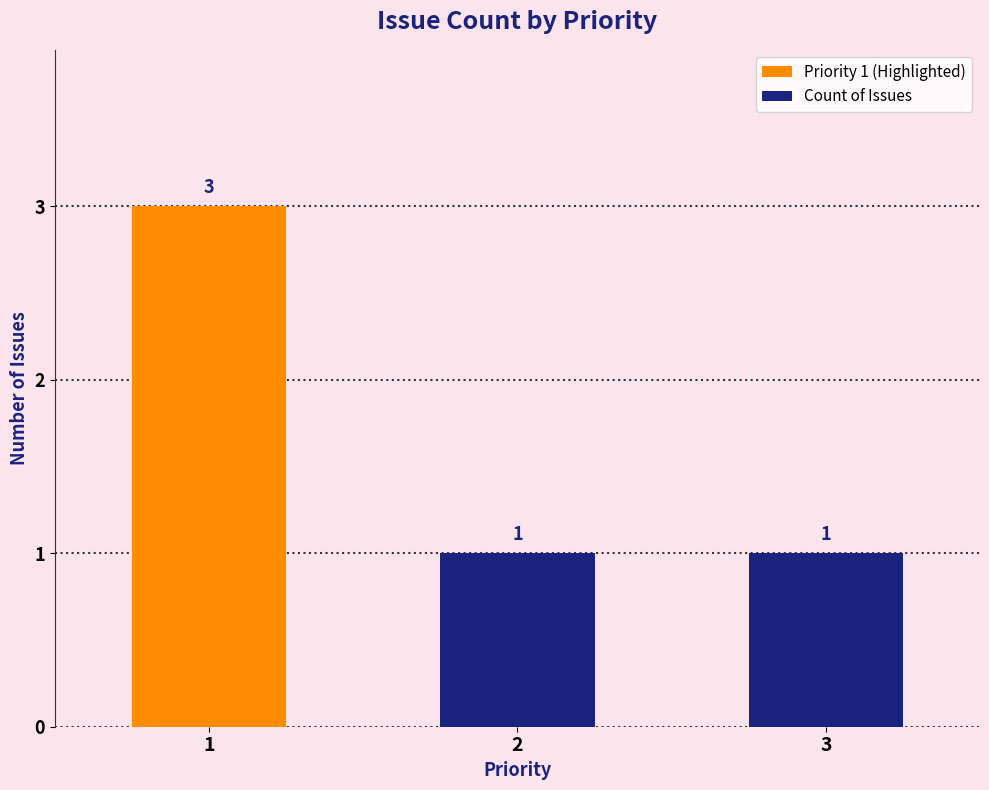

Does the chart contain any negative values?

No